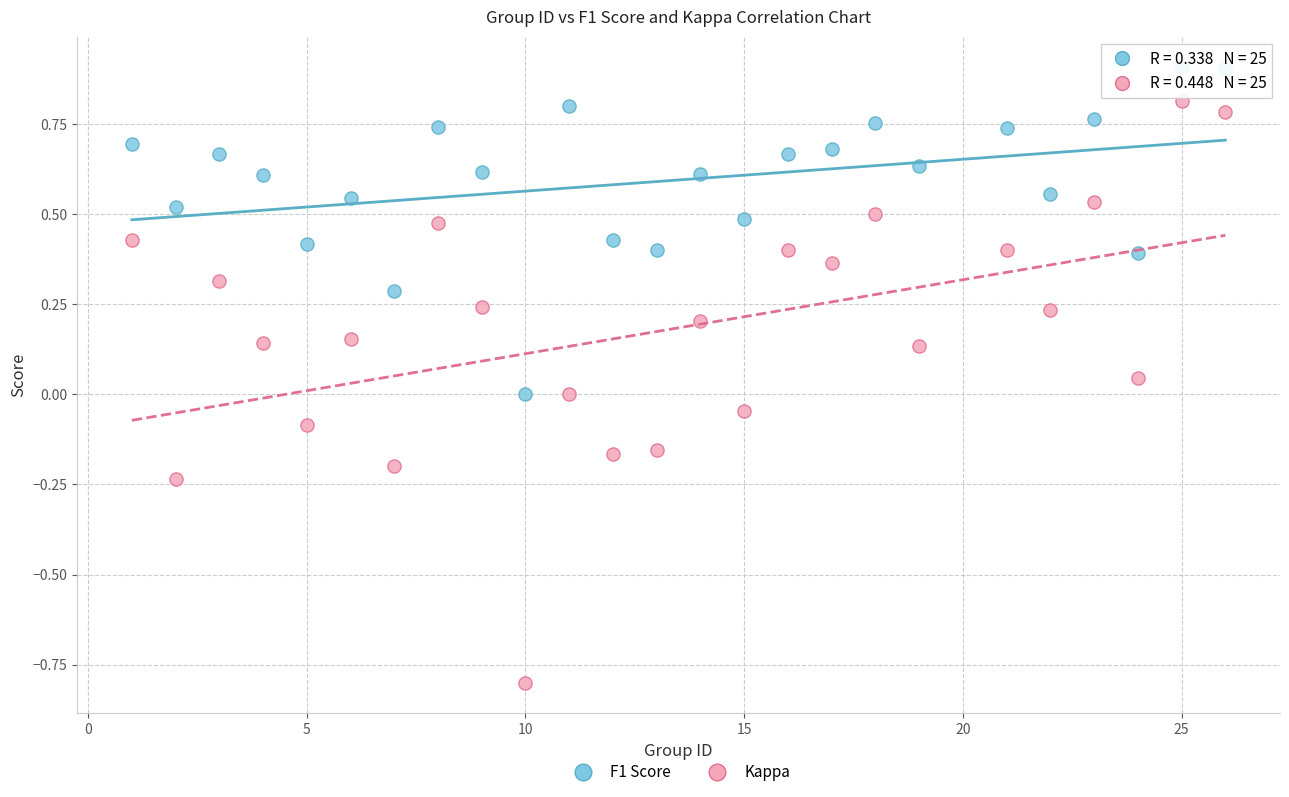

Which series has the largest Y range (max minus min)?

Kappa